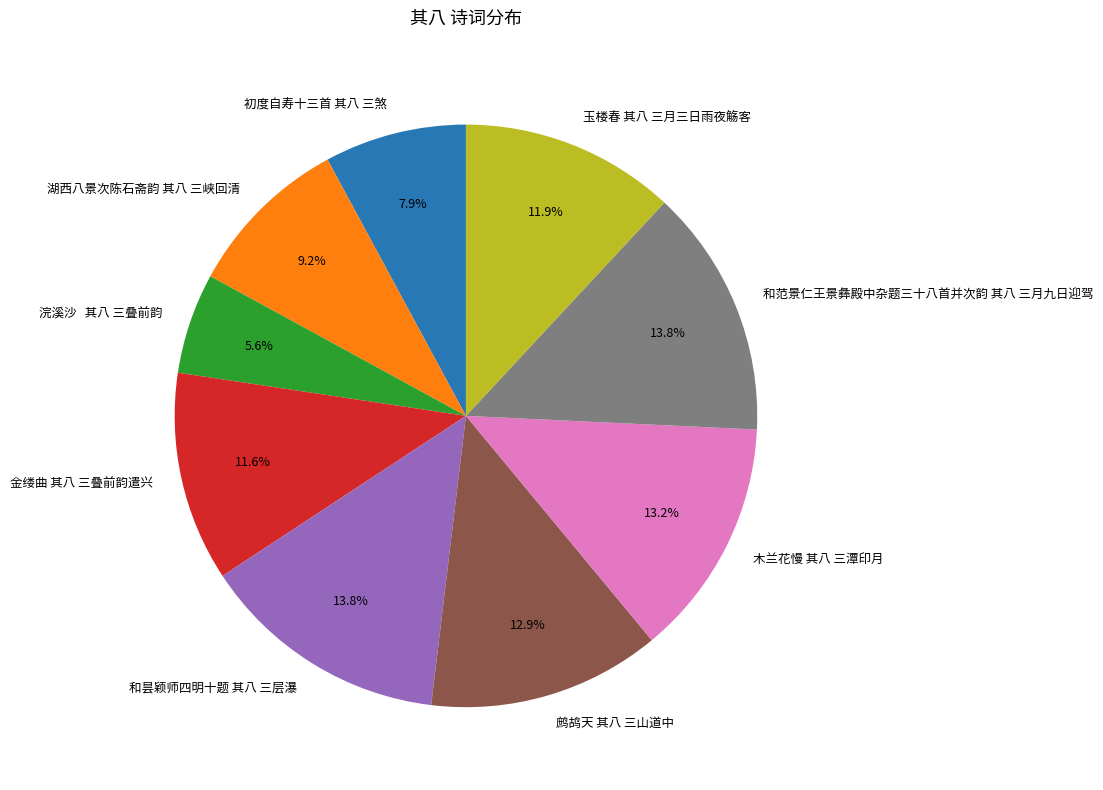

What portion of the pie excludes 和昙颖师四明十题 其八 三层瀑?

86.2%